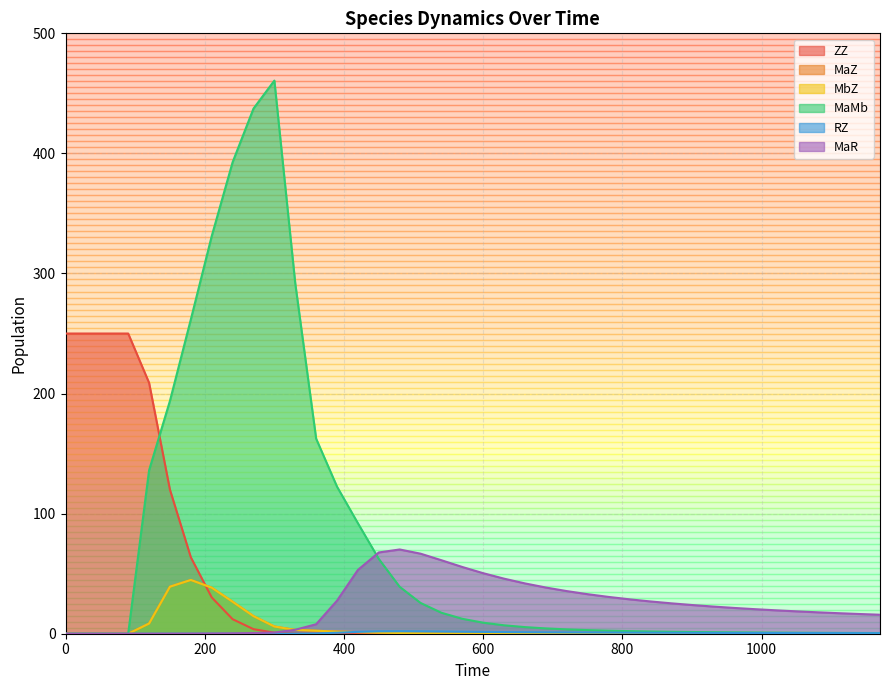

Which series has the largest range (max minus min)?

MaMb